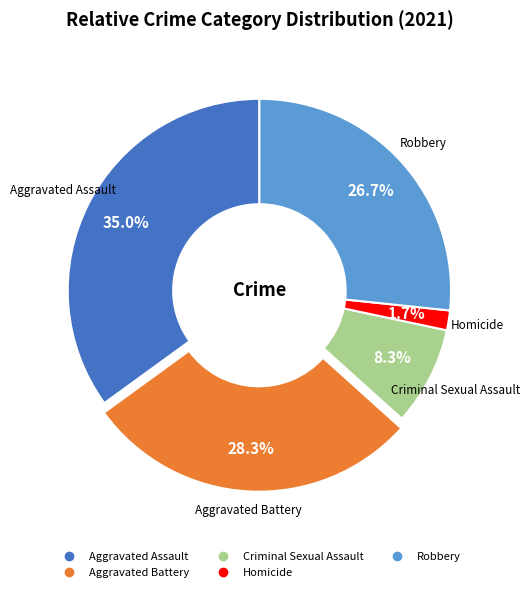

To the nearest percent, what portion does Criminal Sexual Assault represent?

8%